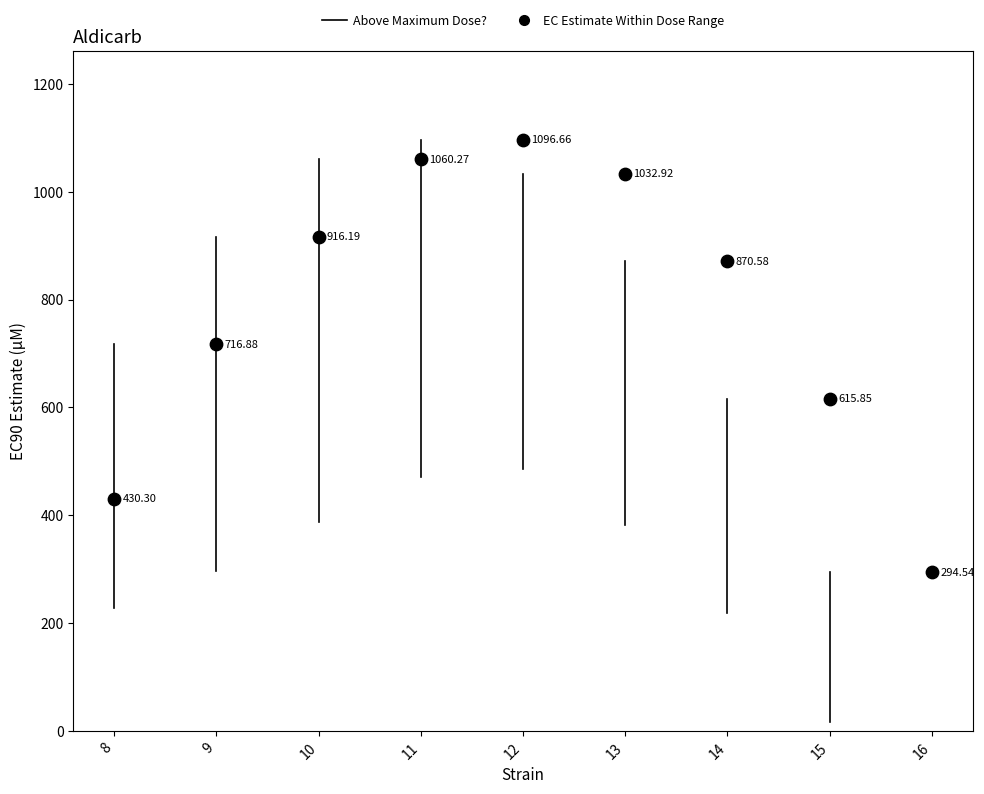

What is the average Y value?

781.6